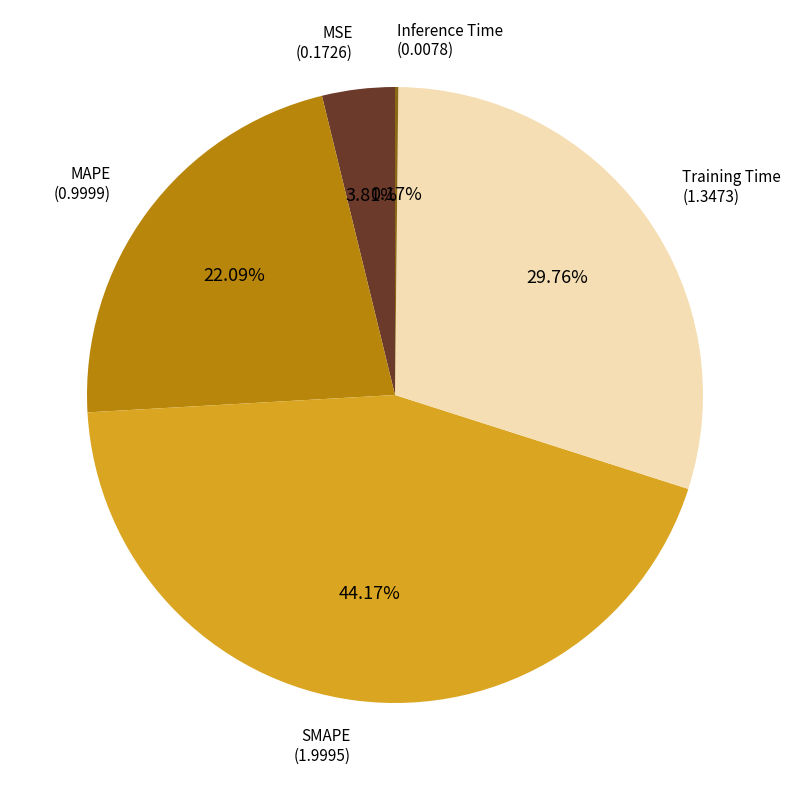

Is there a majority slice in this chart?

No